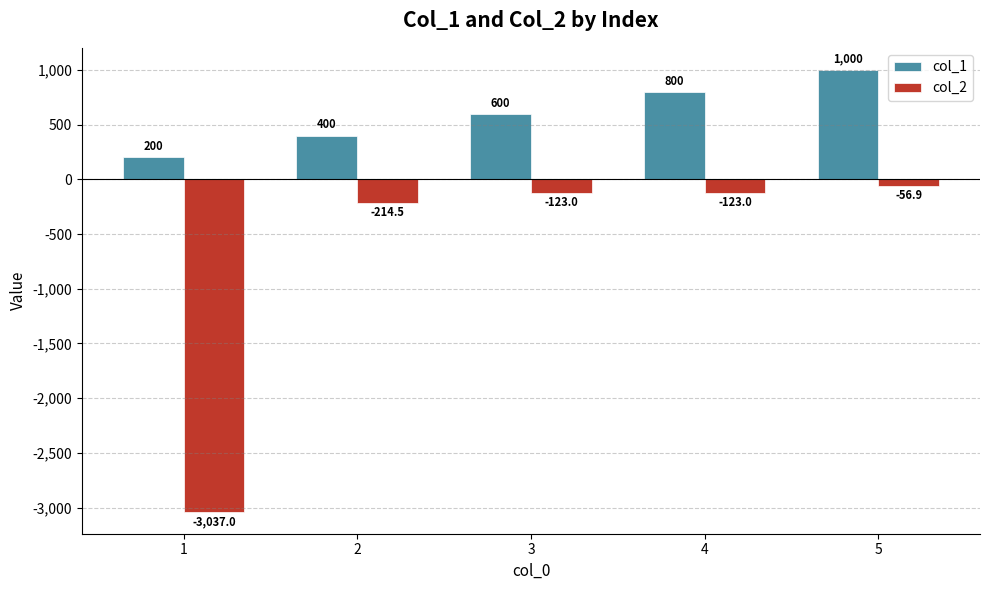

At which category does the chart reach its minimum across all series?

1